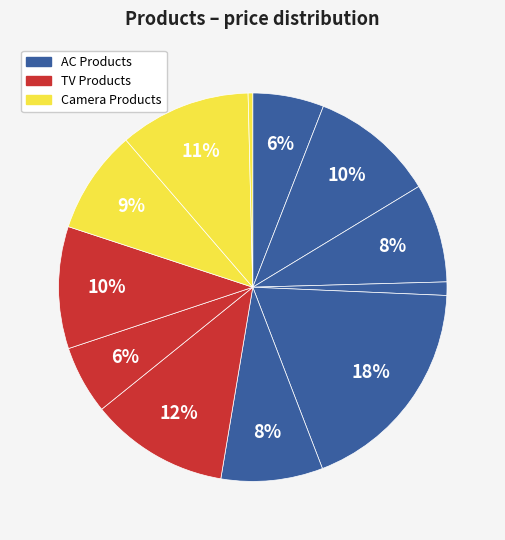

Count the number of slices in the pie.

12